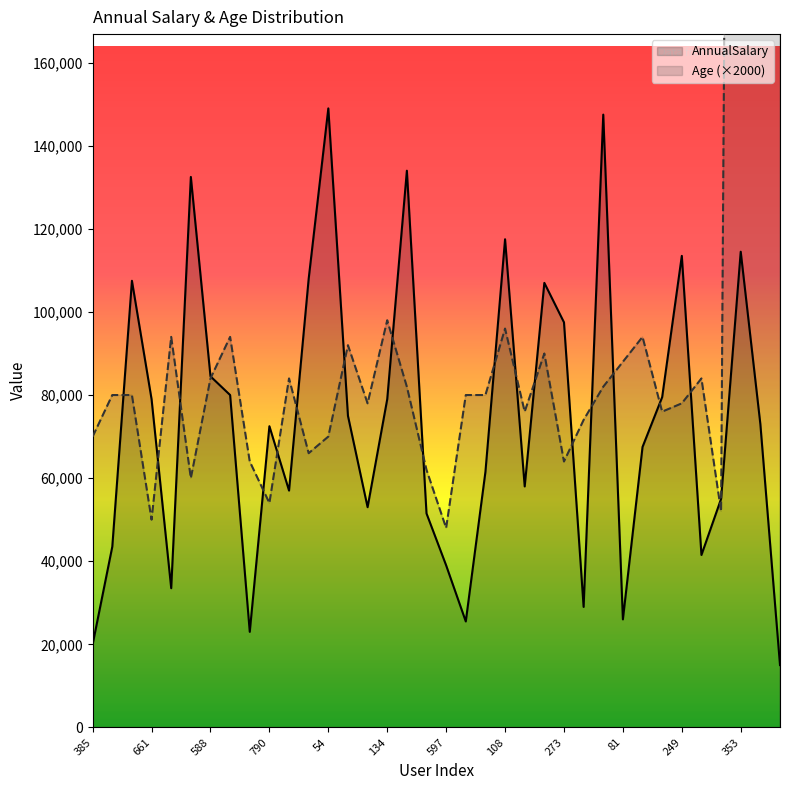

How many lines are shown in the chart?

2